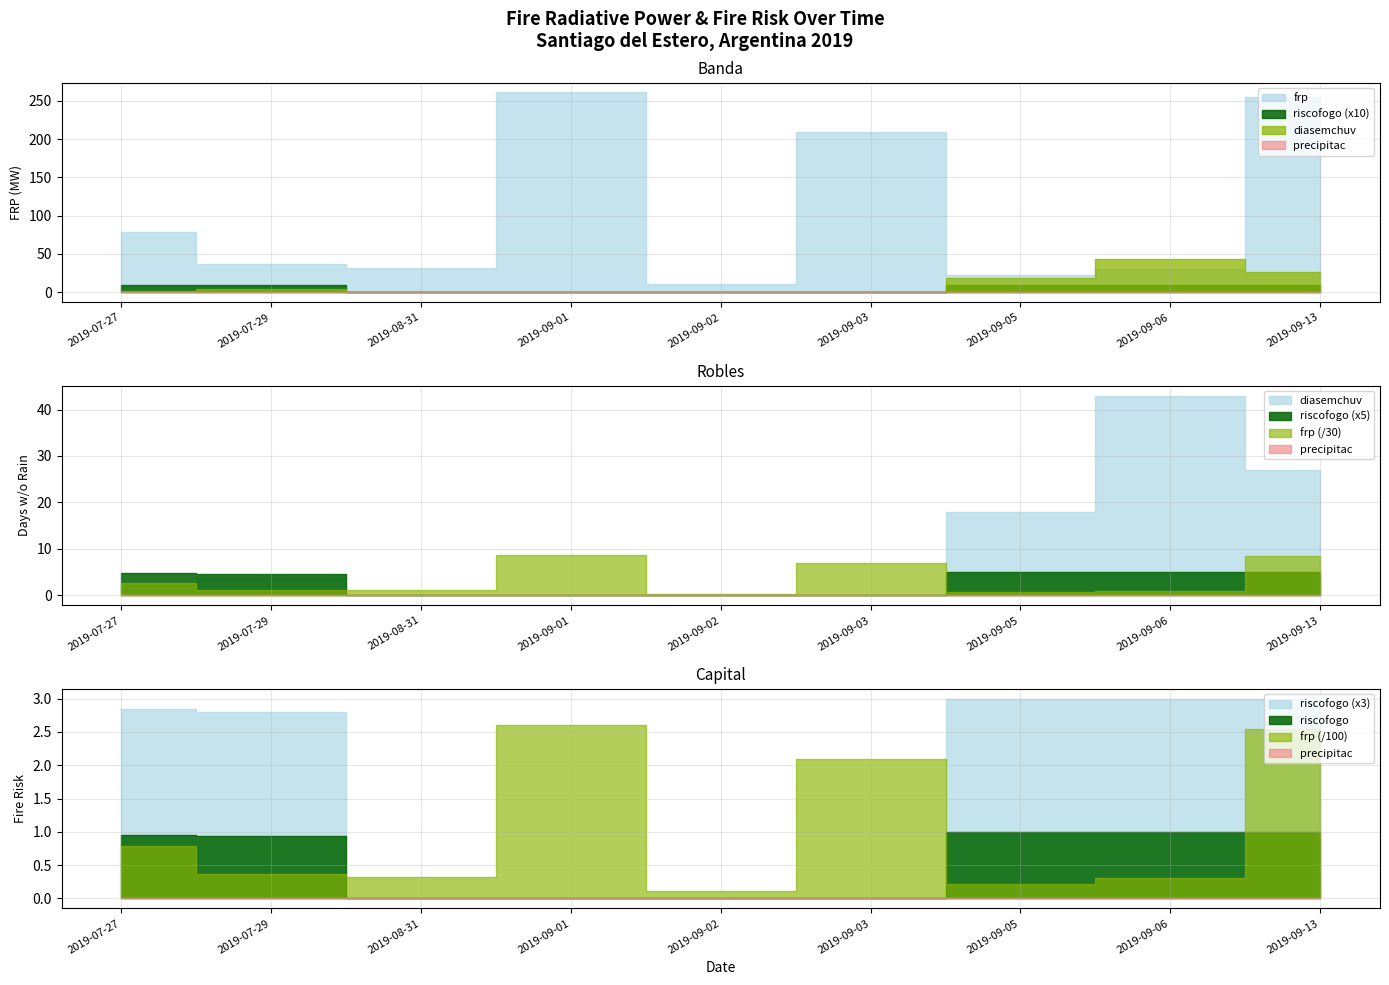

Read the frp value at 2019-09-02.

10.8